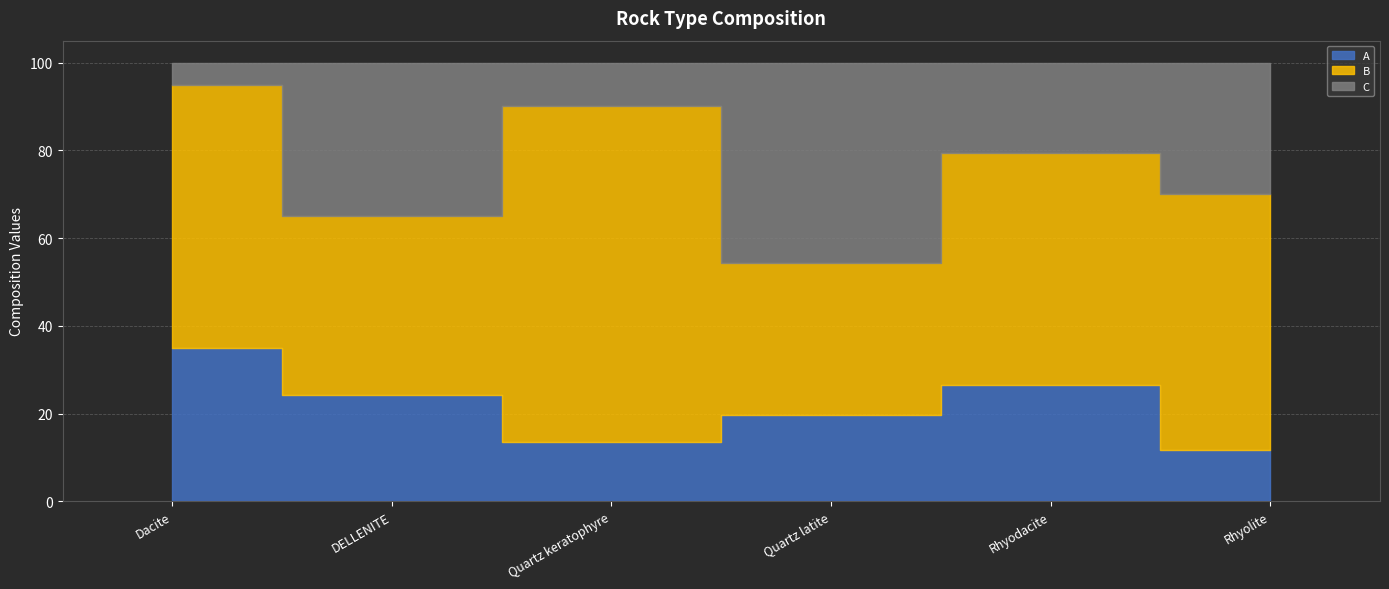

Which series changed the most between DELLENITE and Rhyodacite?

C